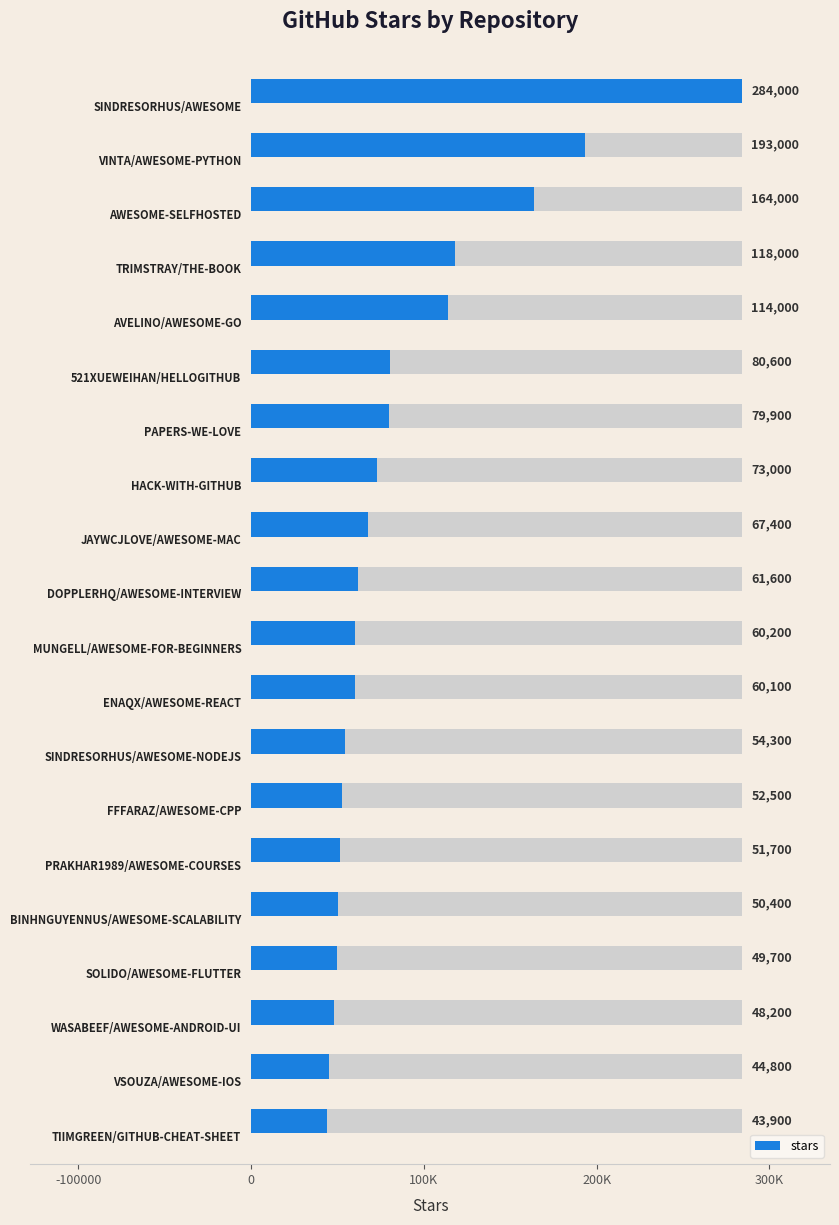

What is the ratio of the value at 13 to the value at 10?

0.9